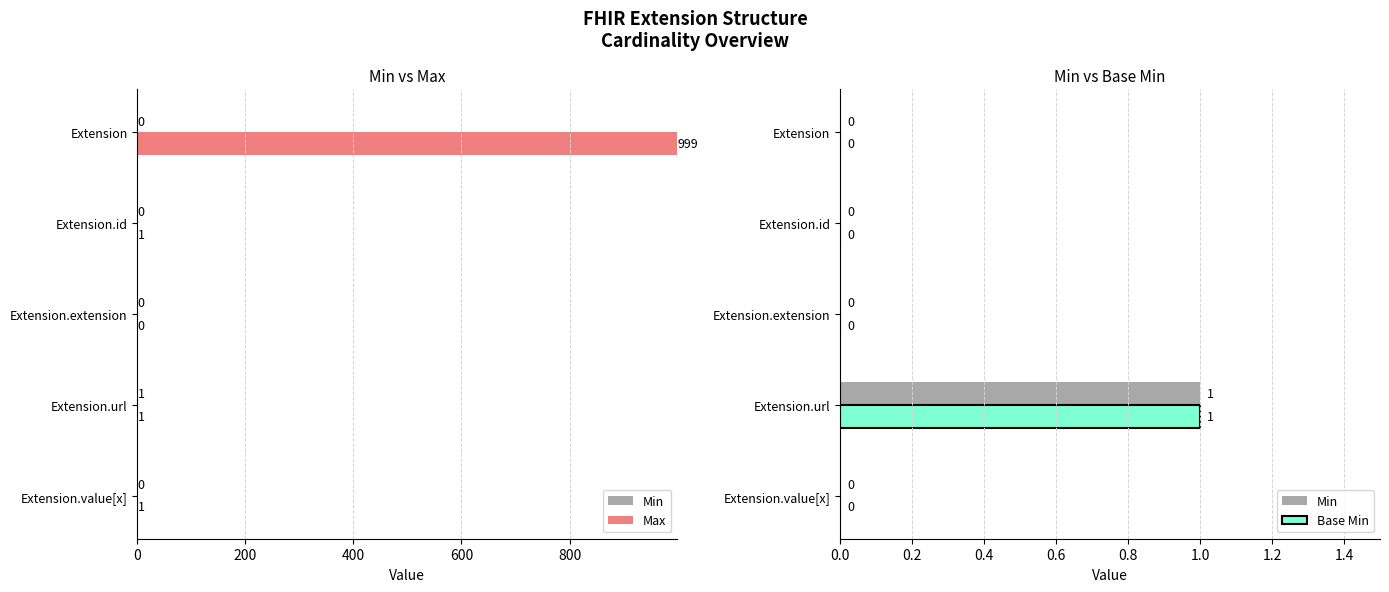

What are all the series names shown in the legend?

Min, Max, Base Min